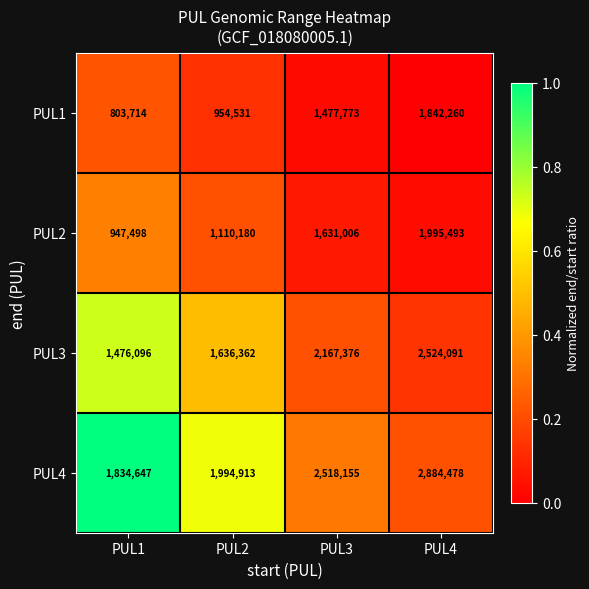

The PUL3 series shows 2167376 at PUL3. True or false?

True